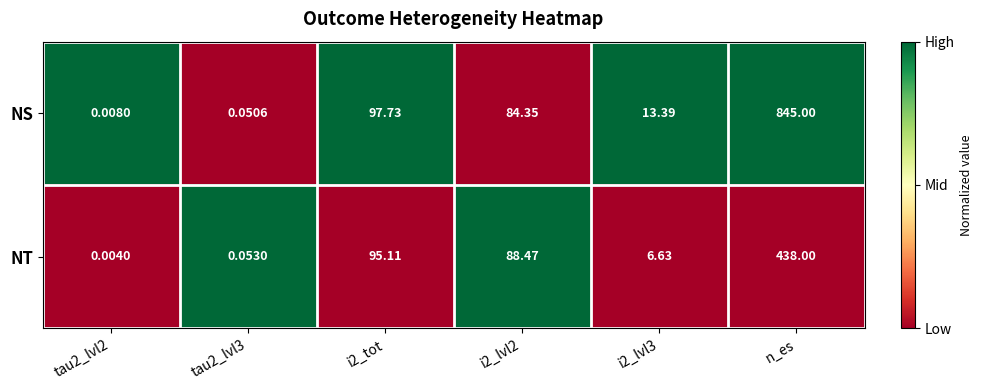

Rank the series by their maximum value, from lowest to highest.

NT, NS